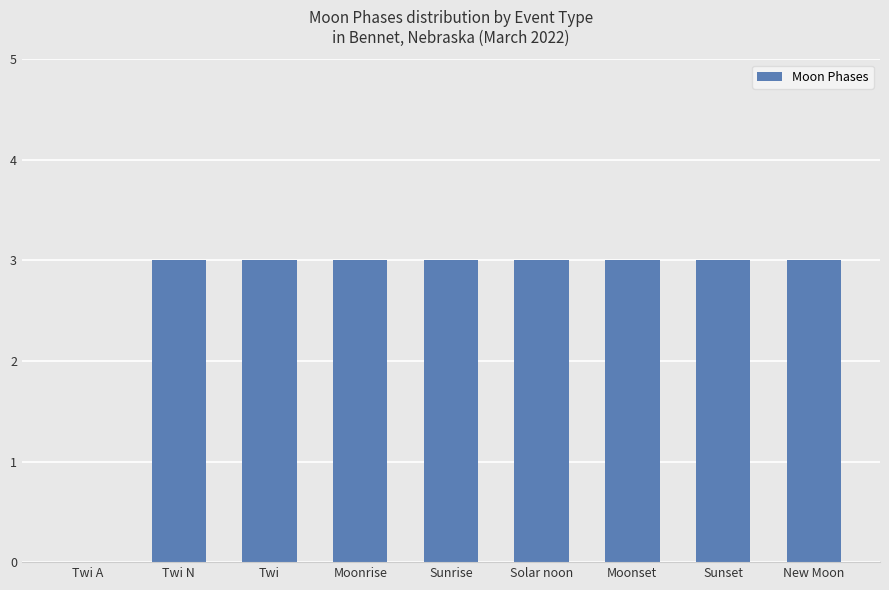

What is the sum of the values at Sunset and Twi A?

3